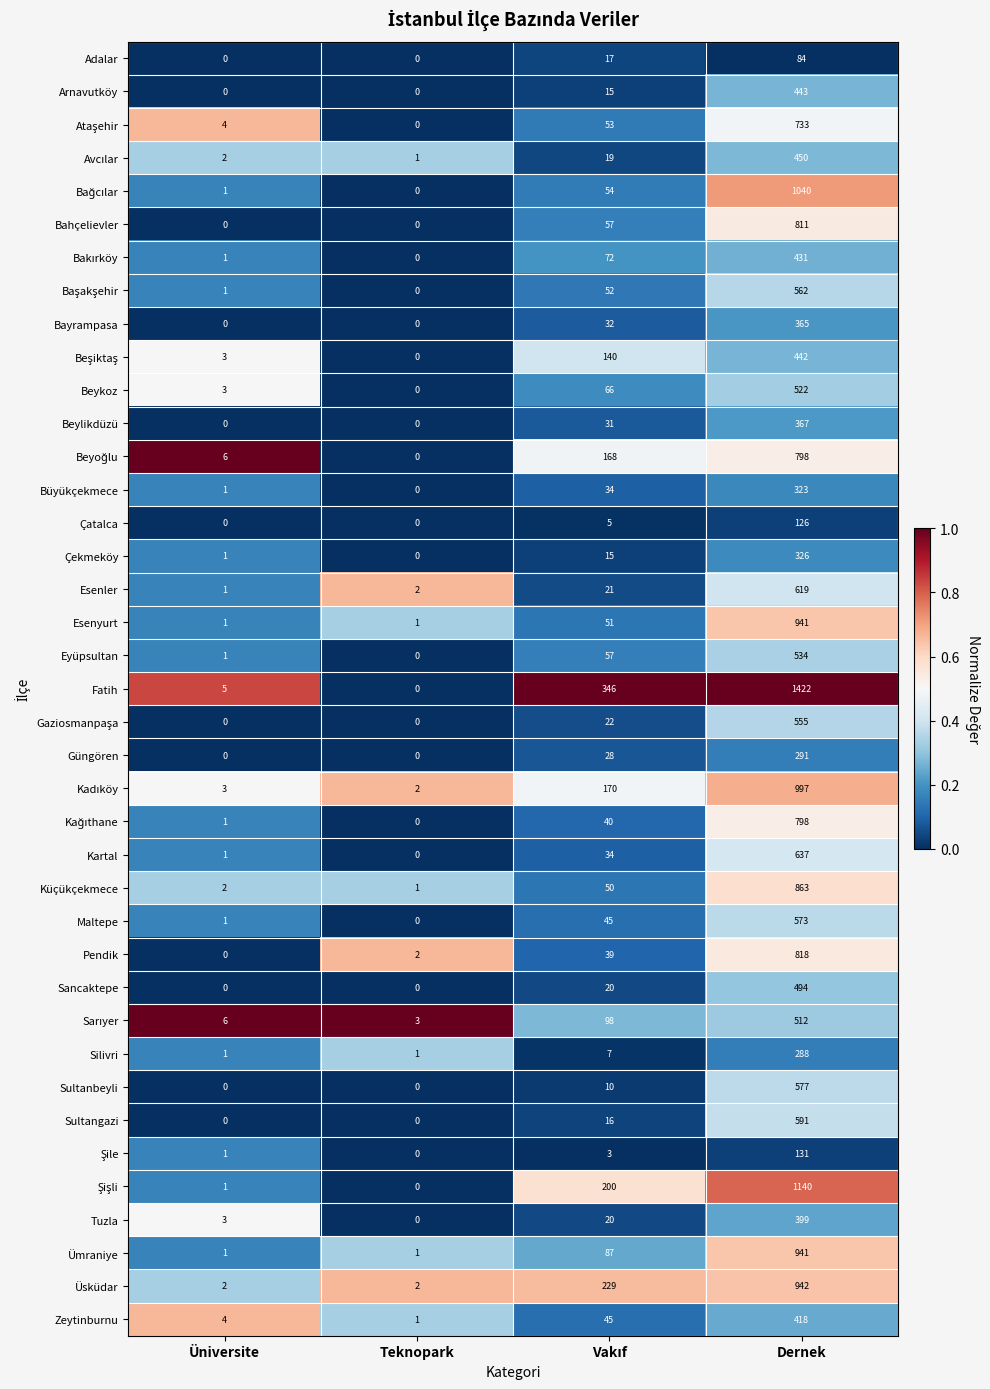

What is the sum of all Adalar values?

101